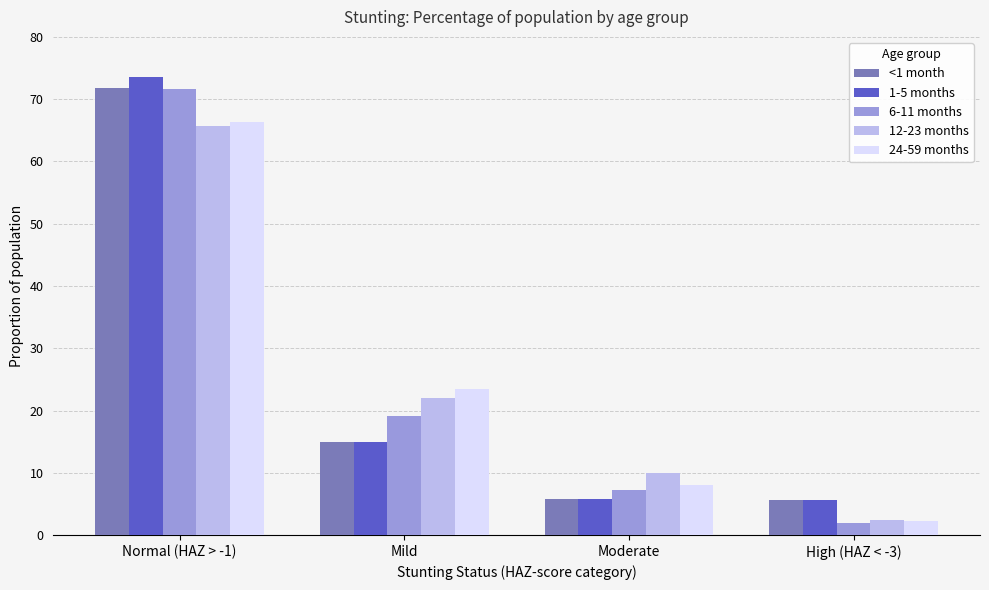

True or false: 24-59 months has a value of 0.0 at High (HAZ < -3).

False